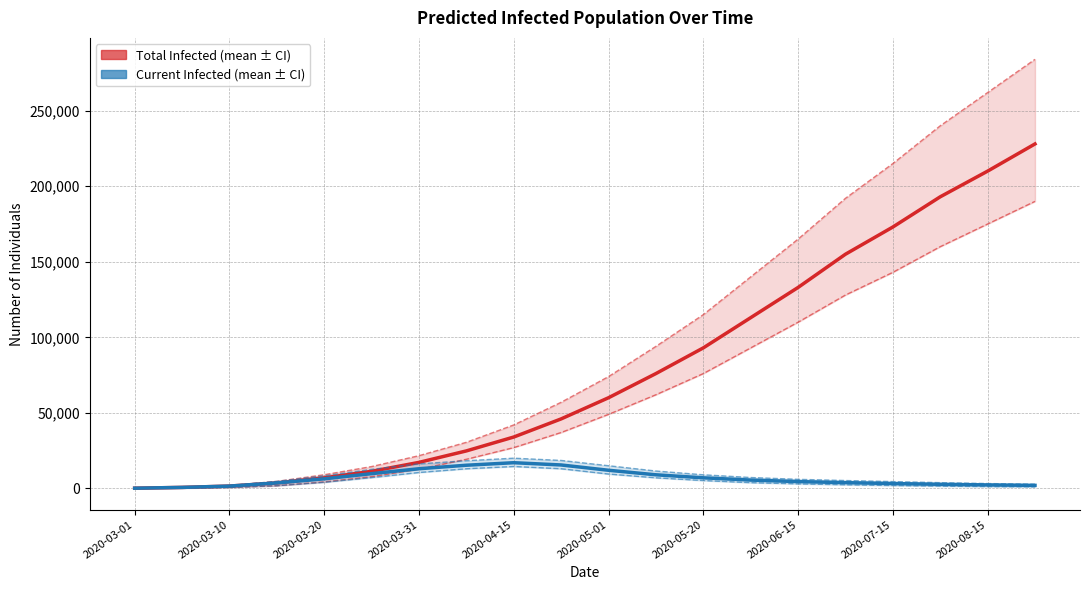

How many lines are shown in the chart?

6